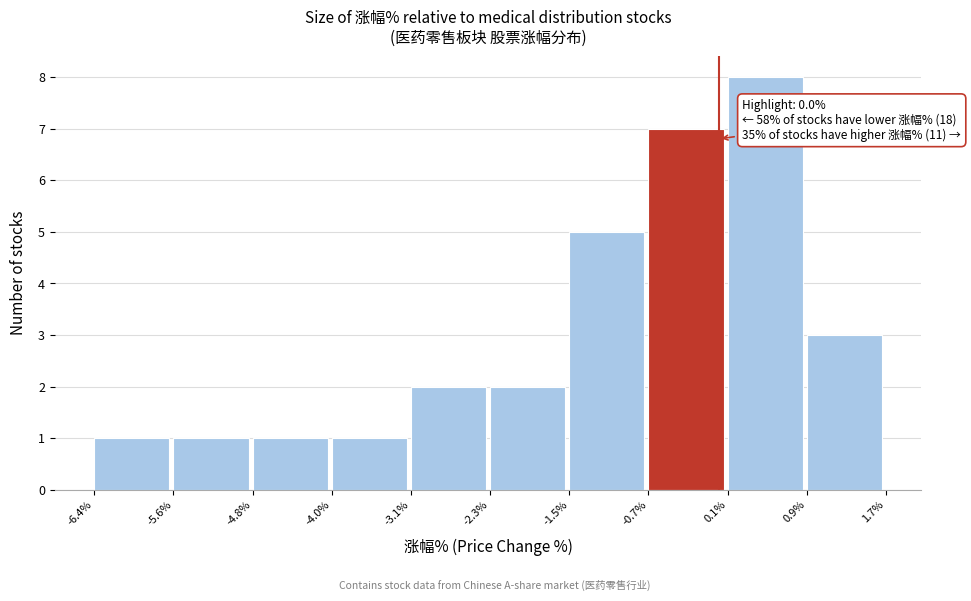

Over which range of the x-axis is the bar tallest?

0.1% to 0.9%